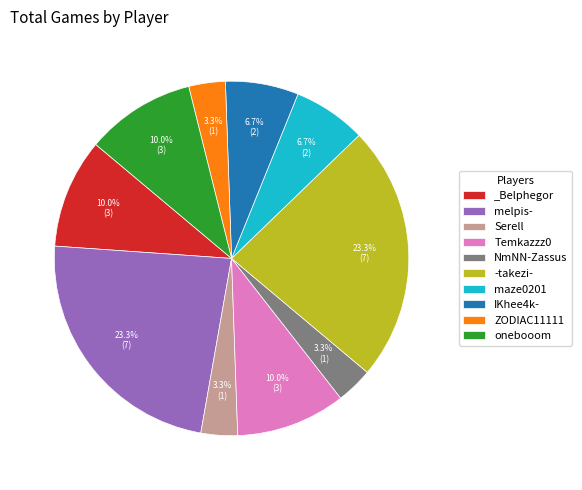

Is Serell the majority of the pie?

No